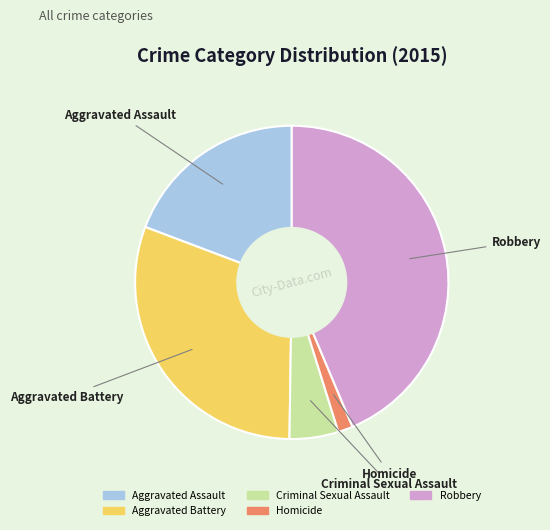

What is the ratio of the value at Aggravated Battery to the value at Criminal Sexual Assault?

6.0